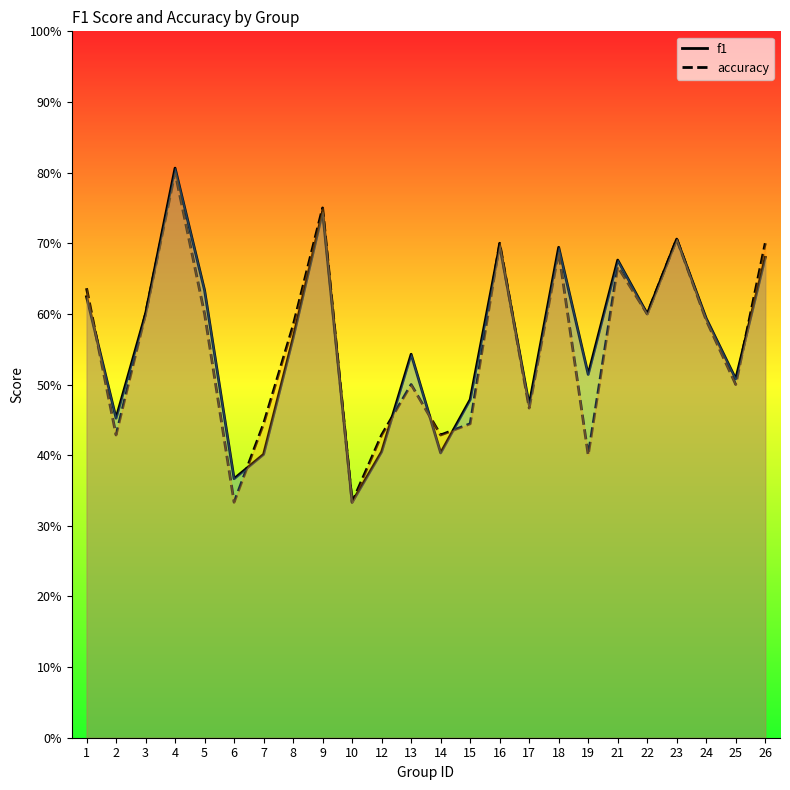

Does the chart display data point markers on the line(s)?

No